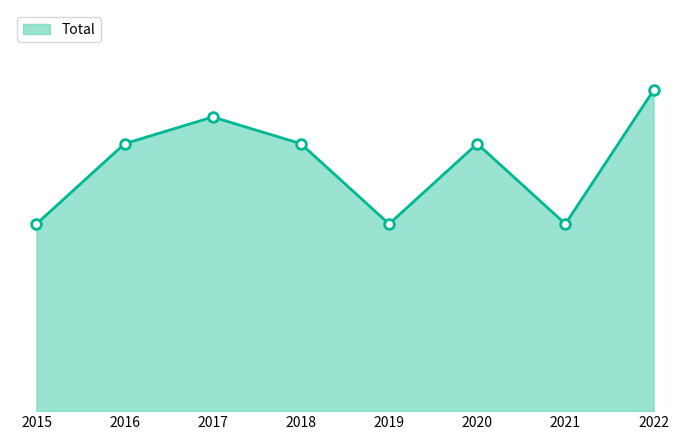

Does the chart have visible grid lines?

No